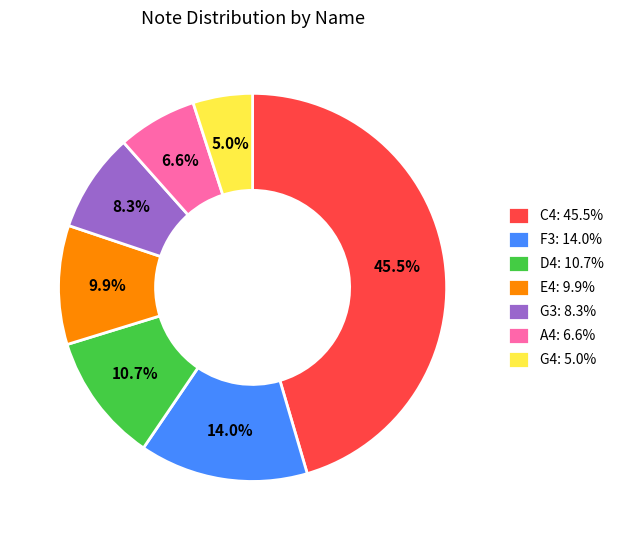

Is the sum of F3 and C4 greater than half?

Yes